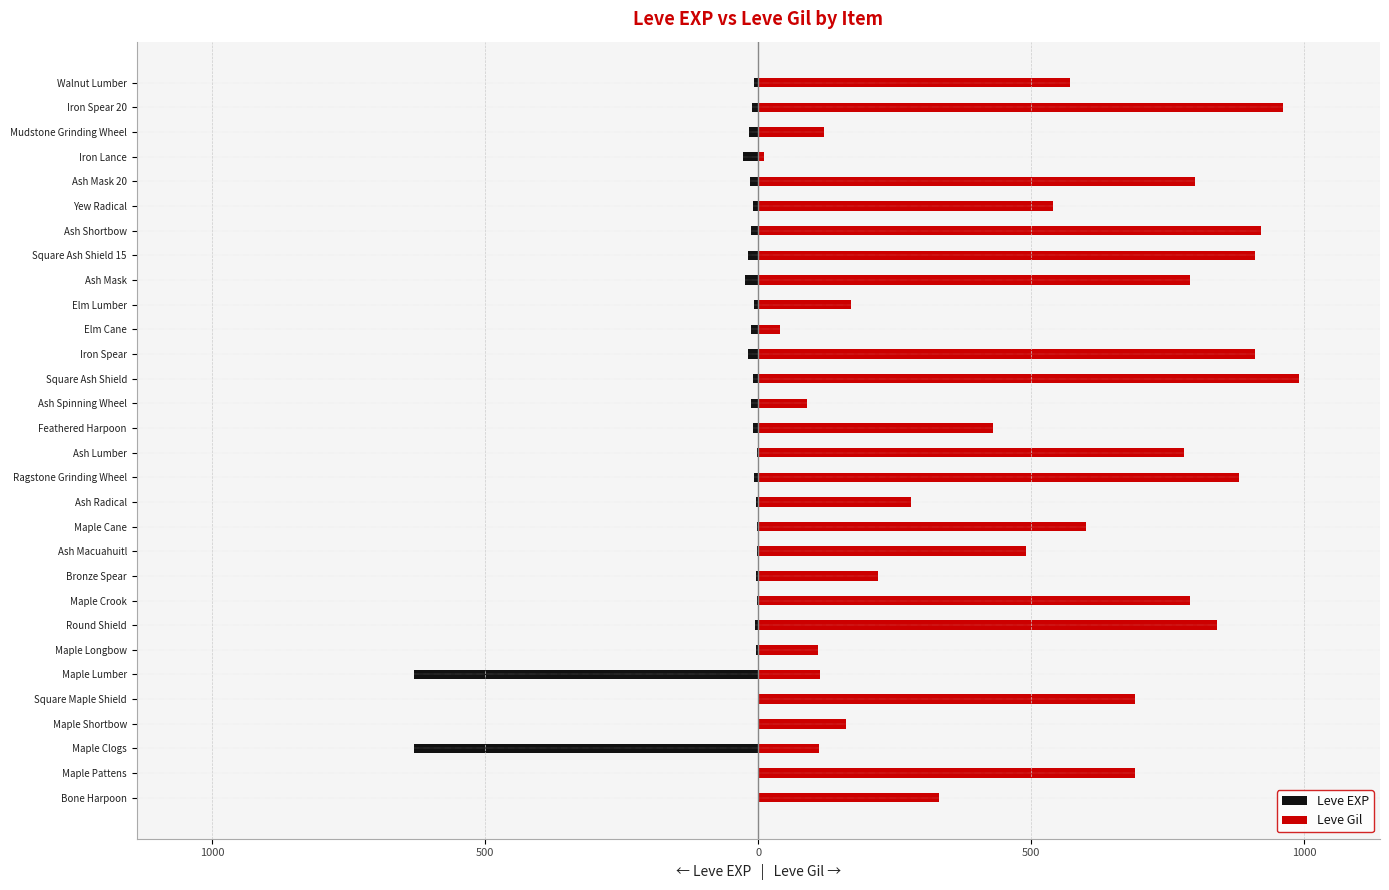

What are all the series names shown in the legend?

Leve EXP, Leve Gil